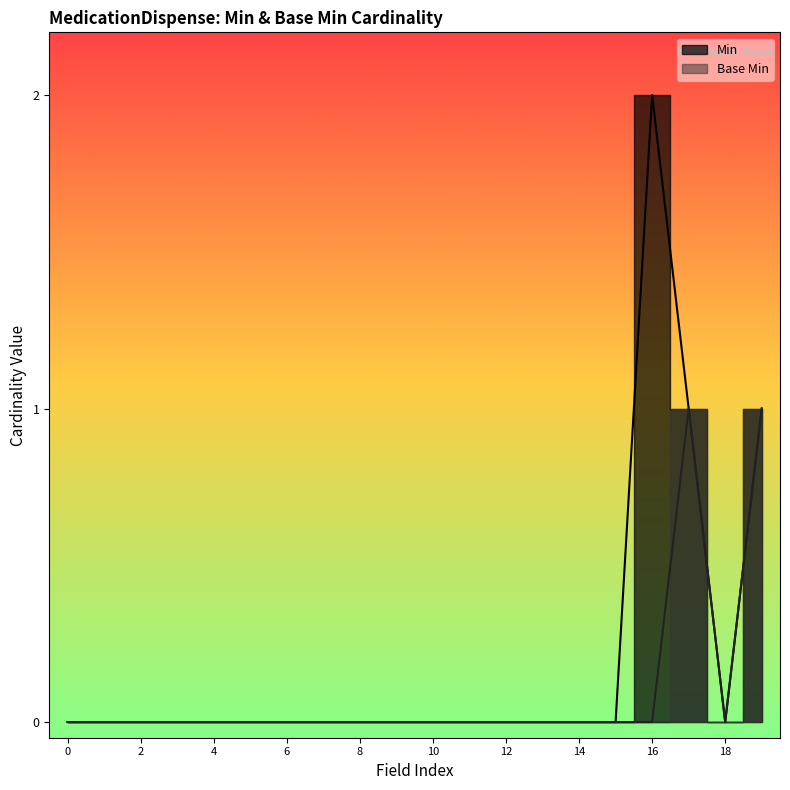

What are all the series names shown in the legend?

Min, Base Min